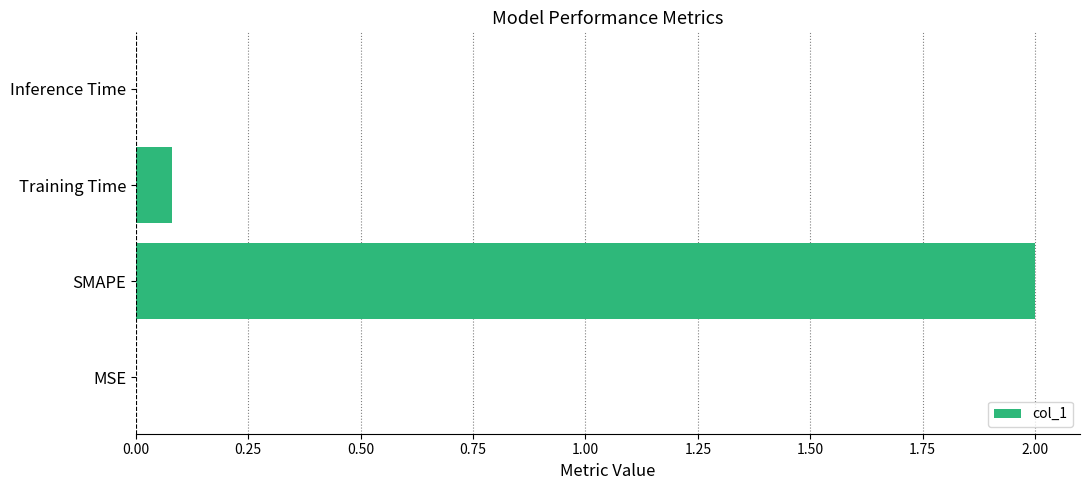

What is the greatest value displayed?

2.0